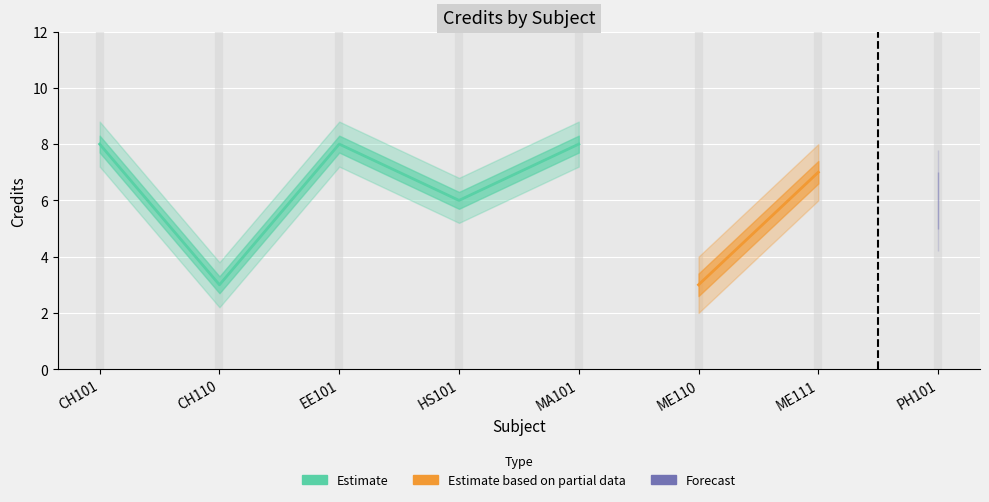

Count the number of categories in the chart.

8